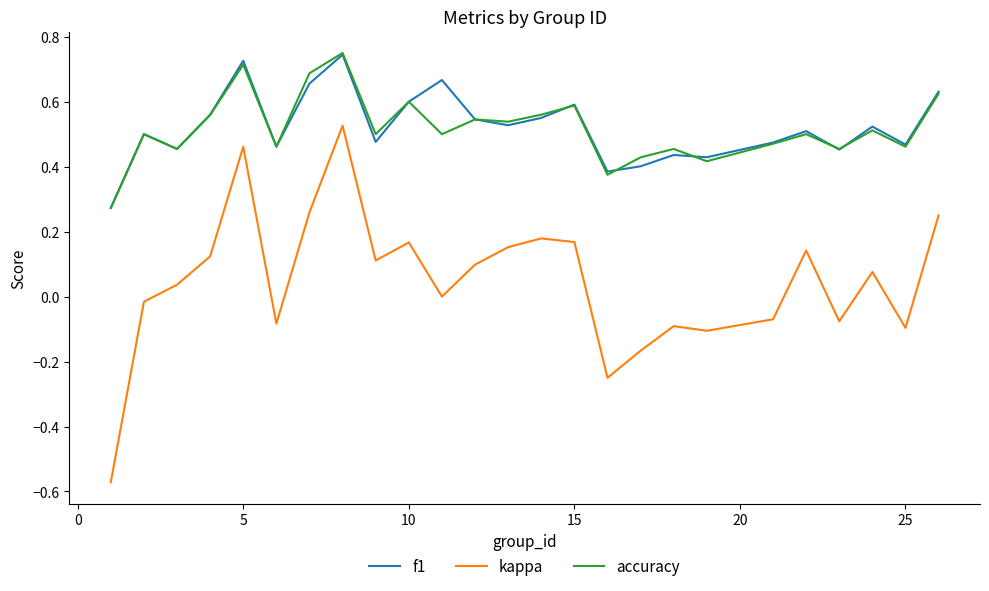

How many lines are shown in the chart?

3